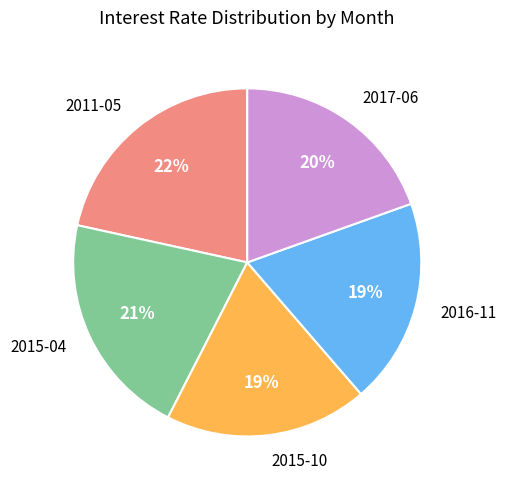

Between 2011-05 and 2016-11, which is larger?

2011-05